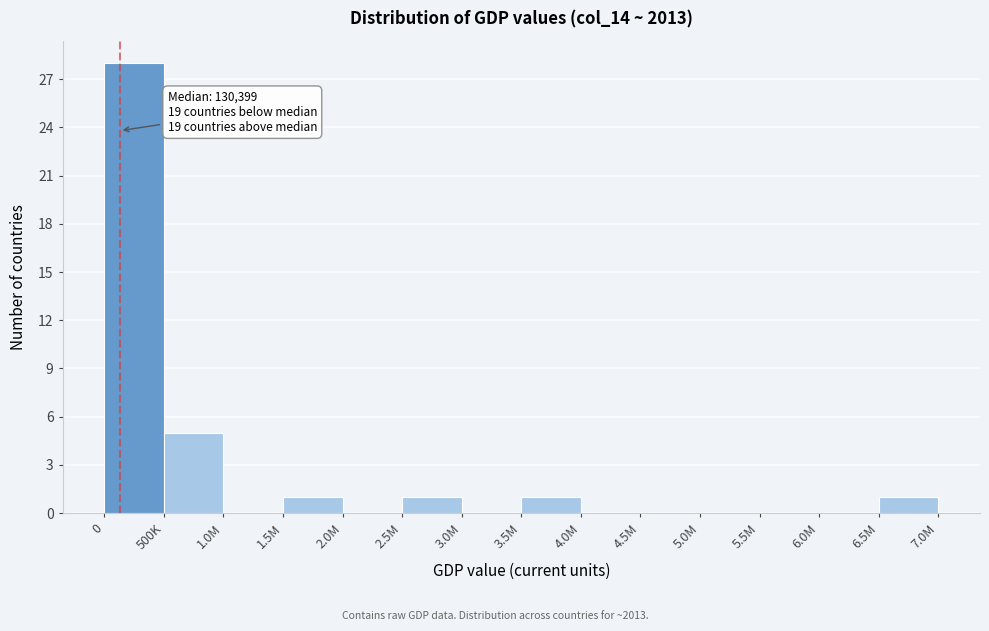

Reading right to left, extract all data points from this chart.

6.5M=1	6.0M=0	5.5M=0	5.0M=0	4.5M=0	4.0M=0	3.5M=1	3.0M=0	2.5M=1	2.0M=0	1.5M=1	1.0M=0	500K=5	0=28